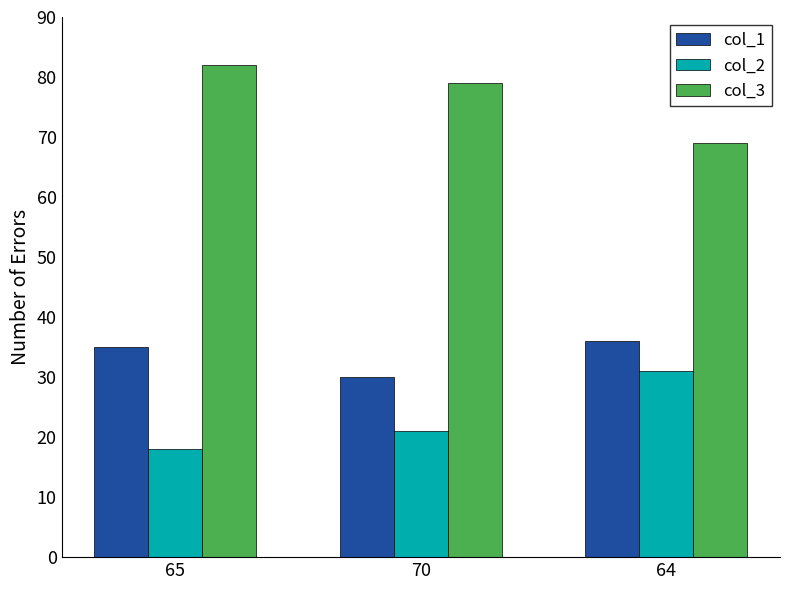

What is the difference between the second highest and minimum values in the col_3 series?

10